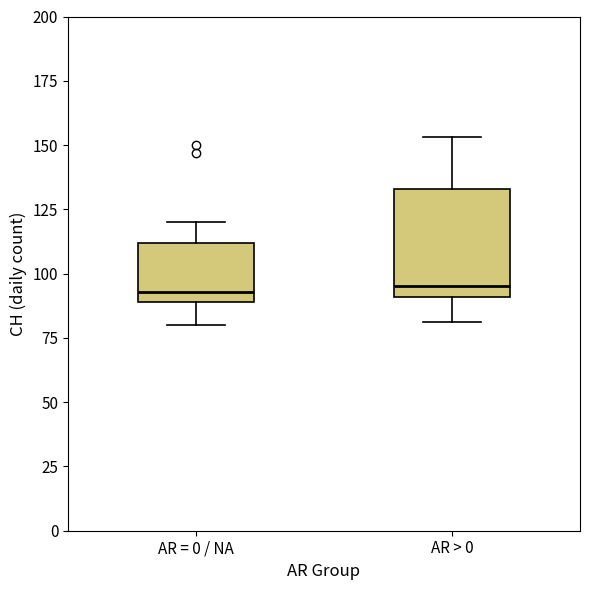

Reading left to right, transcribe this box plot: for each box, give where its median line is, the range the box spans, and where its two whiskers end, as read against the y-axis. The values are not printed on the chart, so give them approximately, as read against the axis.

AR = 0 / NA: median 95, box 90 to 110, whiskers 80 to 120
AR > 0: median 95, box 90 to 135, whiskers 80 to 155